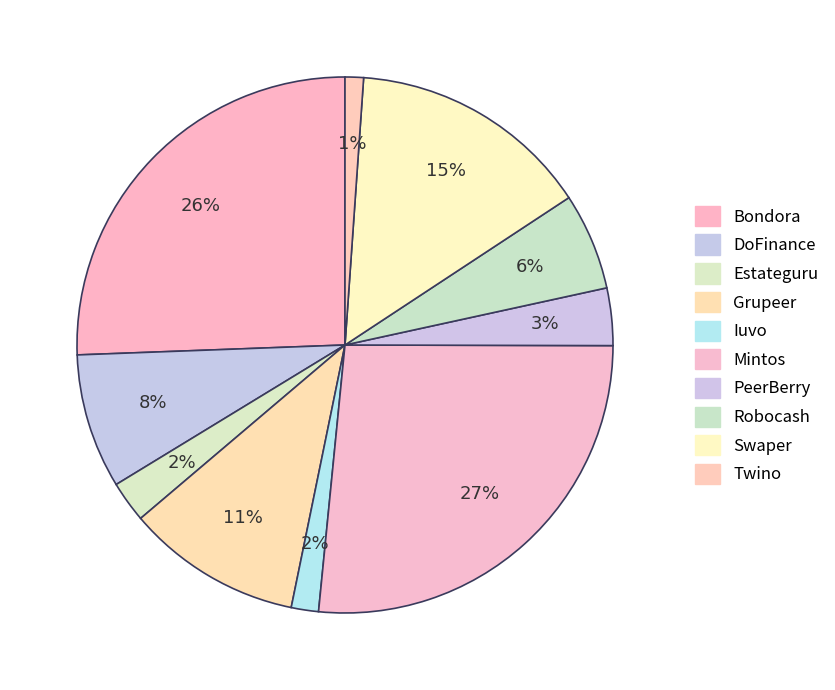

Count the number of slices in the pie.

10